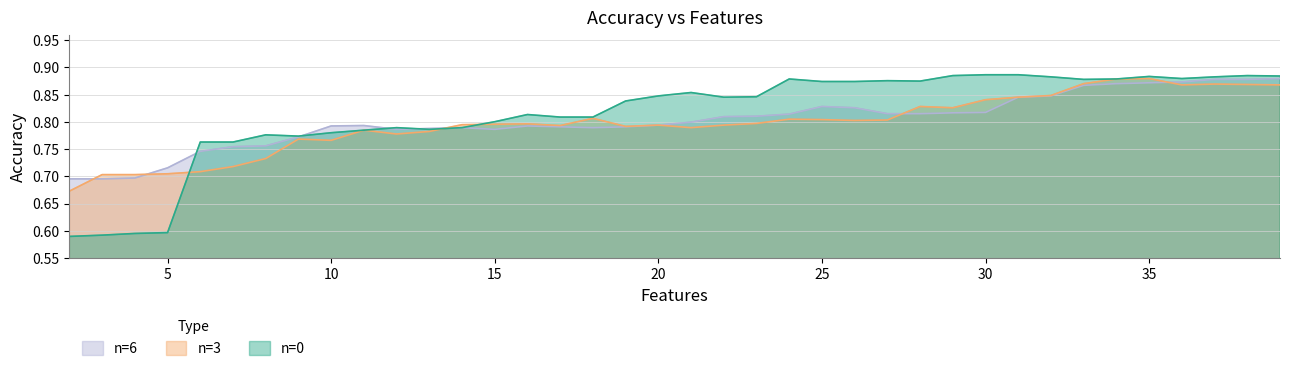

How many intersections are there between n=0 and n=6?

4